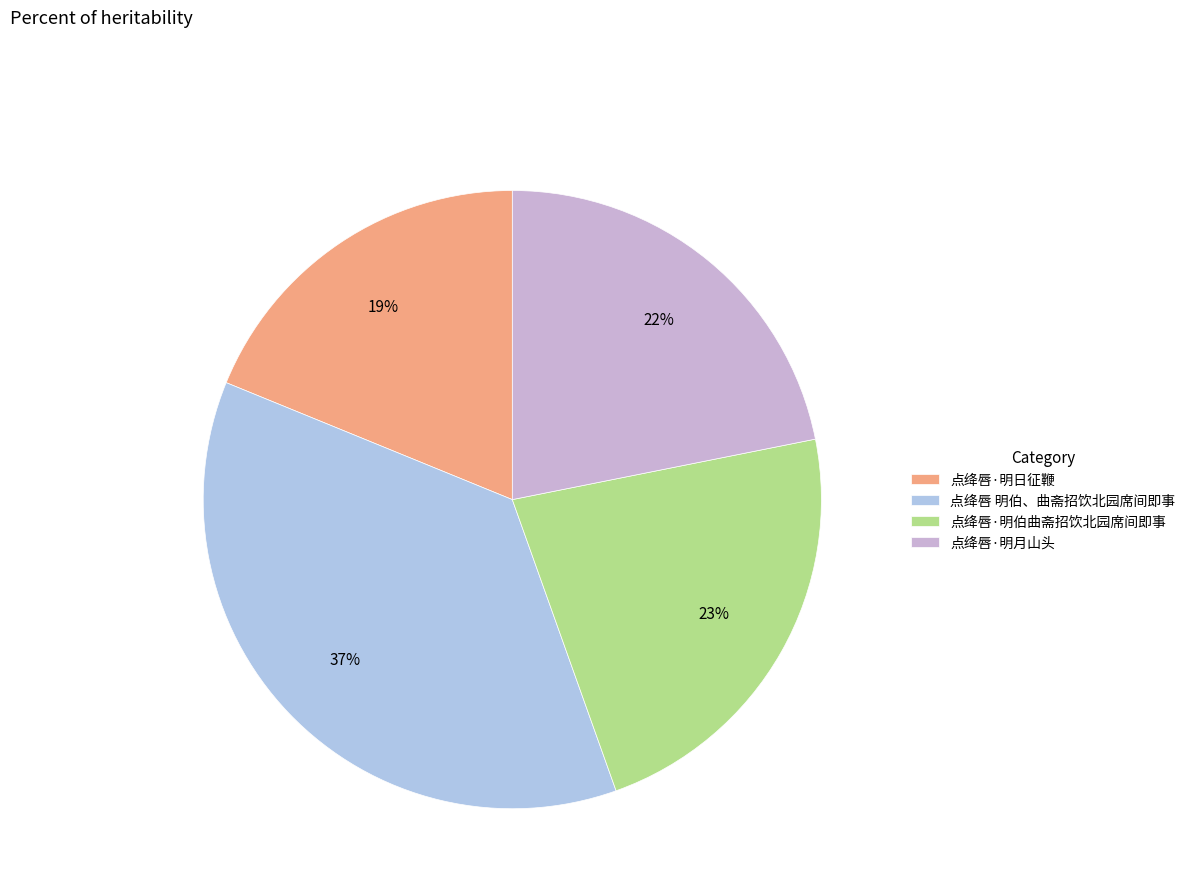

Which category has the biggest portion of the pie?

点绛唇 明伯、曲斋招饮北园席间即事